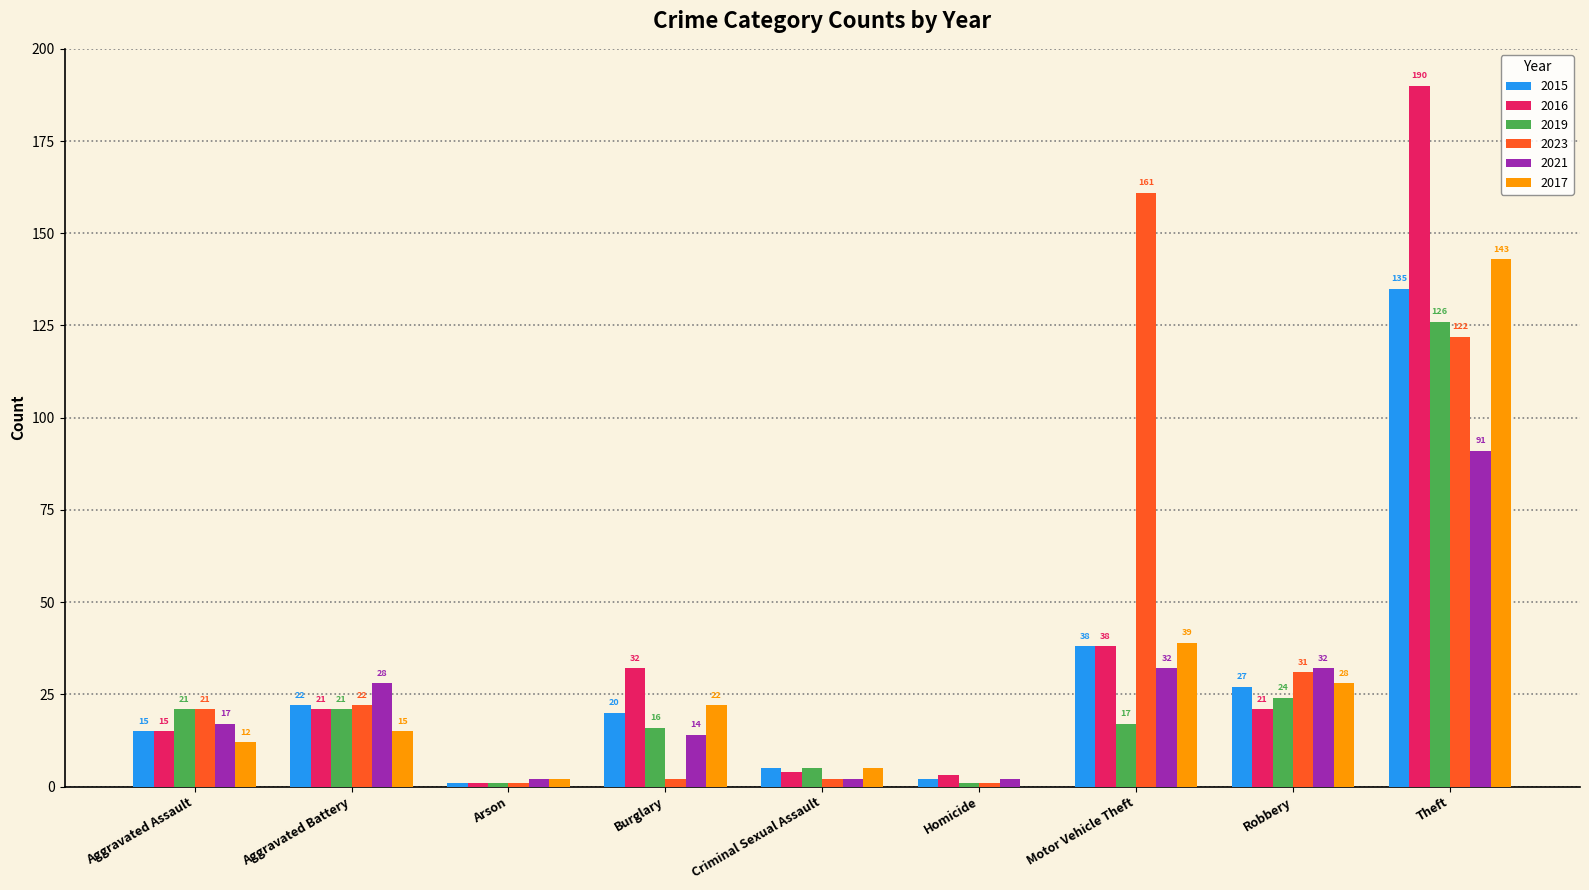

What is the average value of the 2016 series?

36